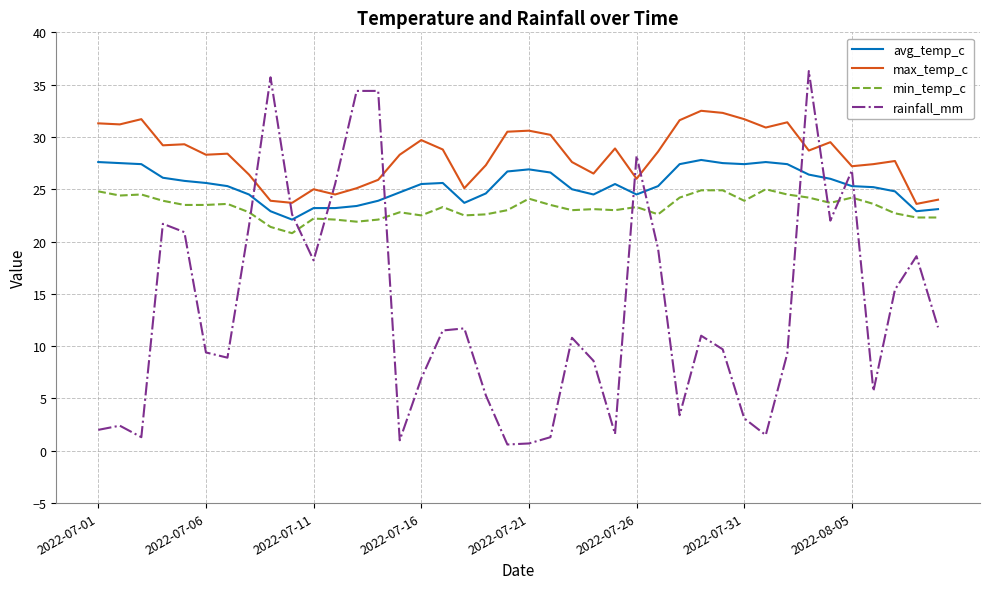

Which series has the largest total across all categories?

max_temp_c